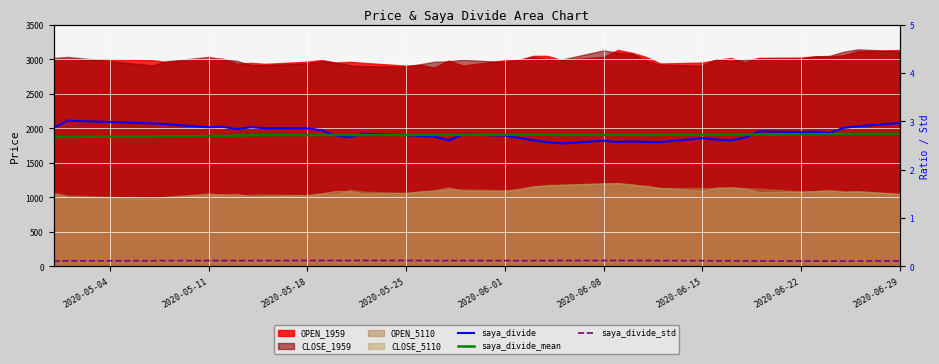

At which category is the sum across all series the highest?

2020-06-29